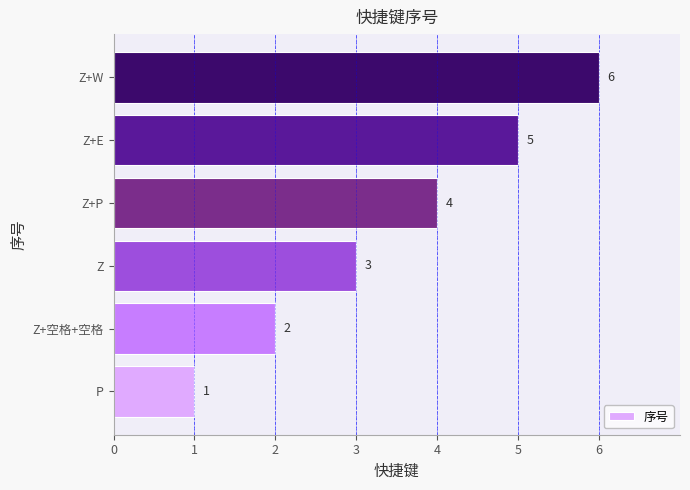

Which category has the highest value across all series?

Z+W